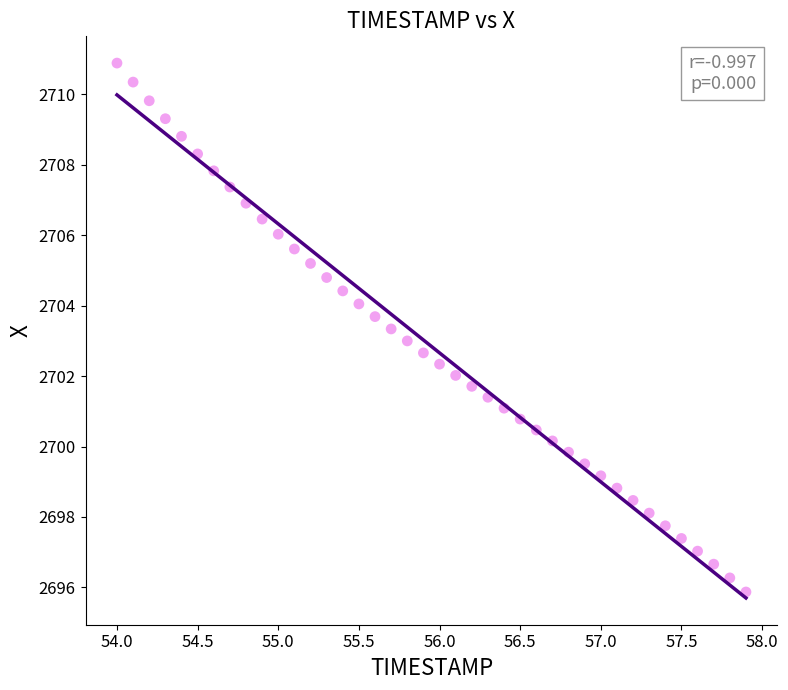

What is the range of X values (max minus min)?

3.9